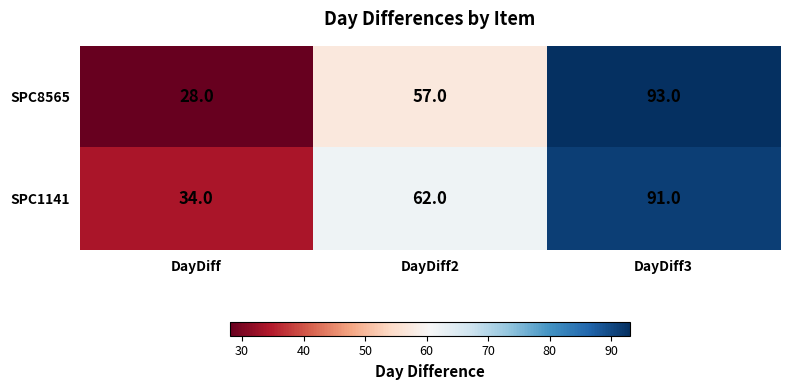

Which series has the largest total across all categories?

SPC1141